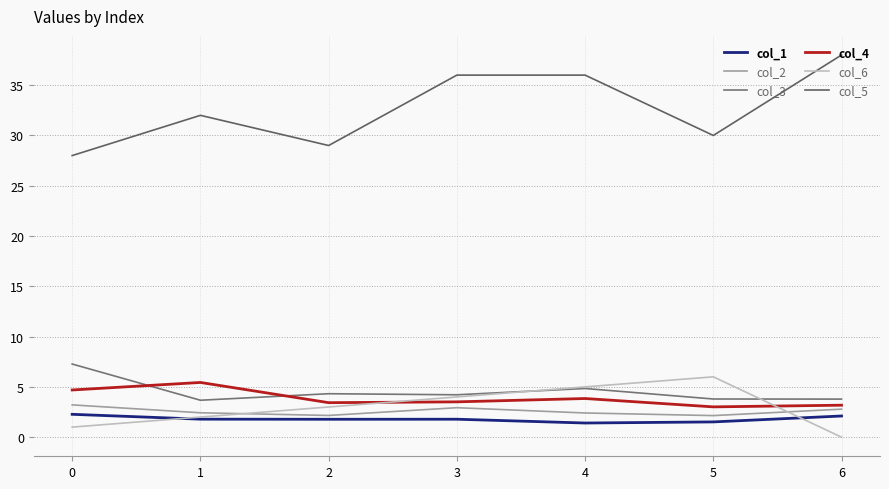

What is the difference between the second highest and second lowest values in the col_6 series?

4.0